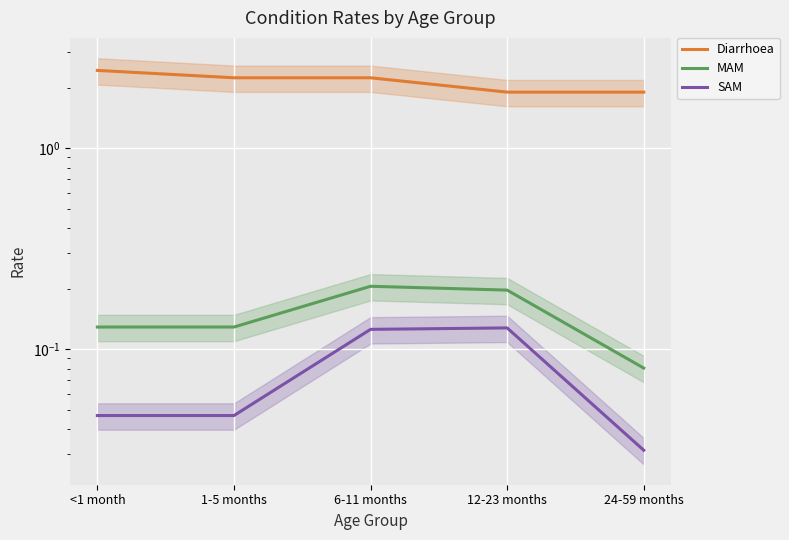

What is the difference between the second highest and minimum values in the SAM series?

0.1